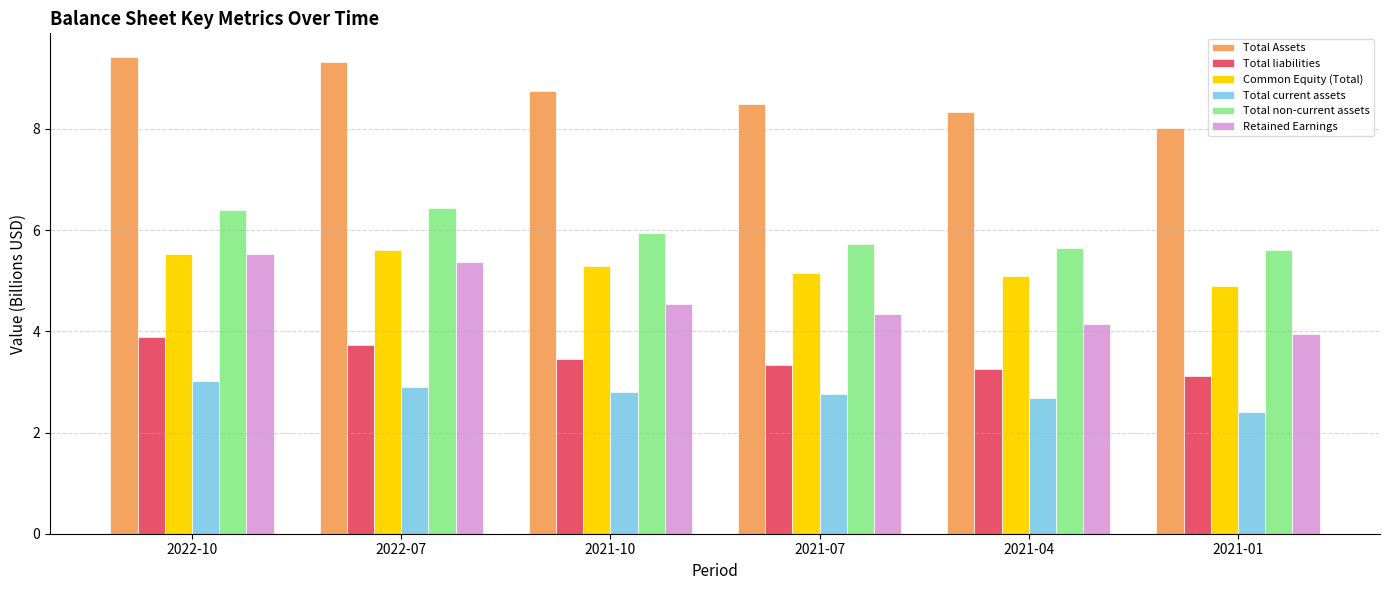

Which category has the highest value across all series?

2022-10